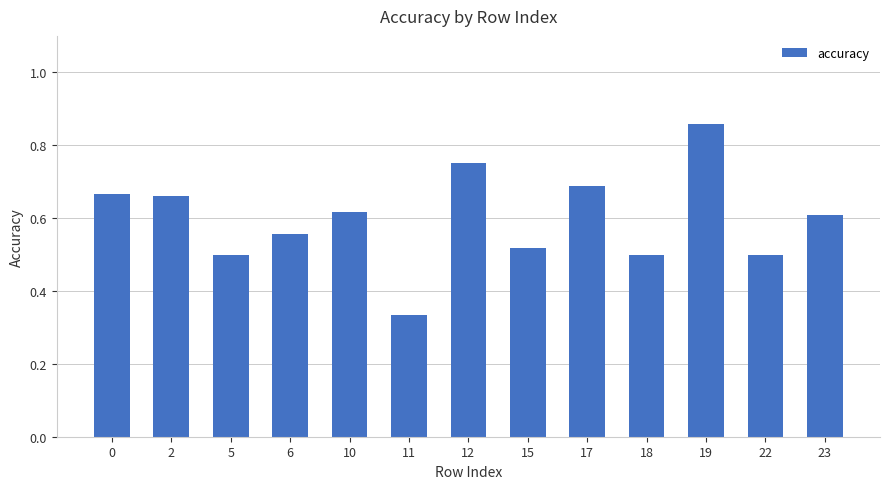

Are the bars horizontal?

No